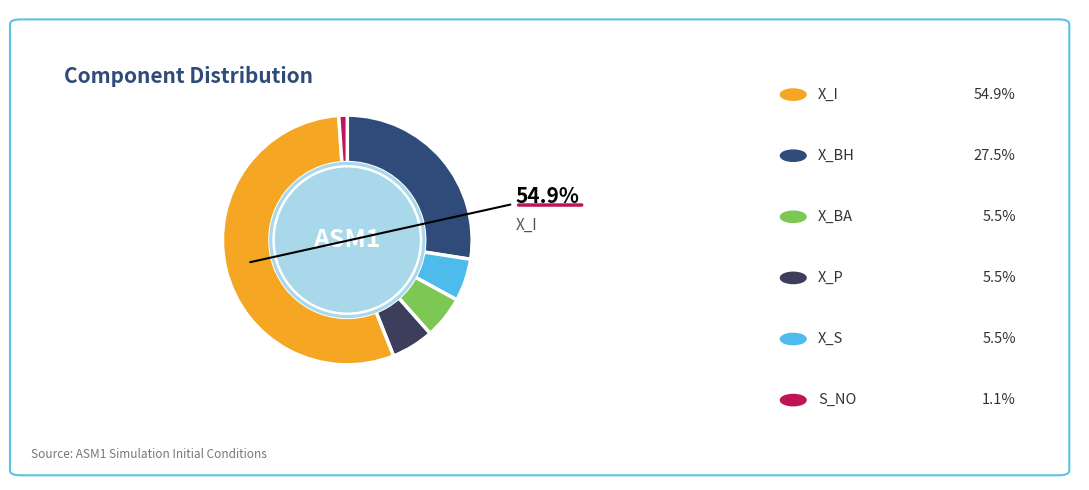

To the nearest percent, what is the difference between the largest and smallest slice percentages?

54%